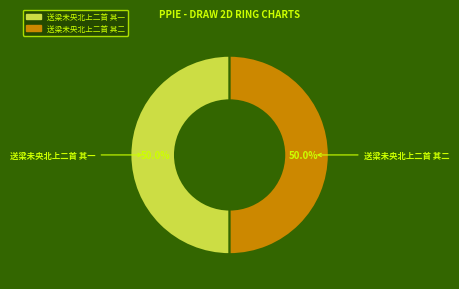

How many slices are in this pie chart?

2